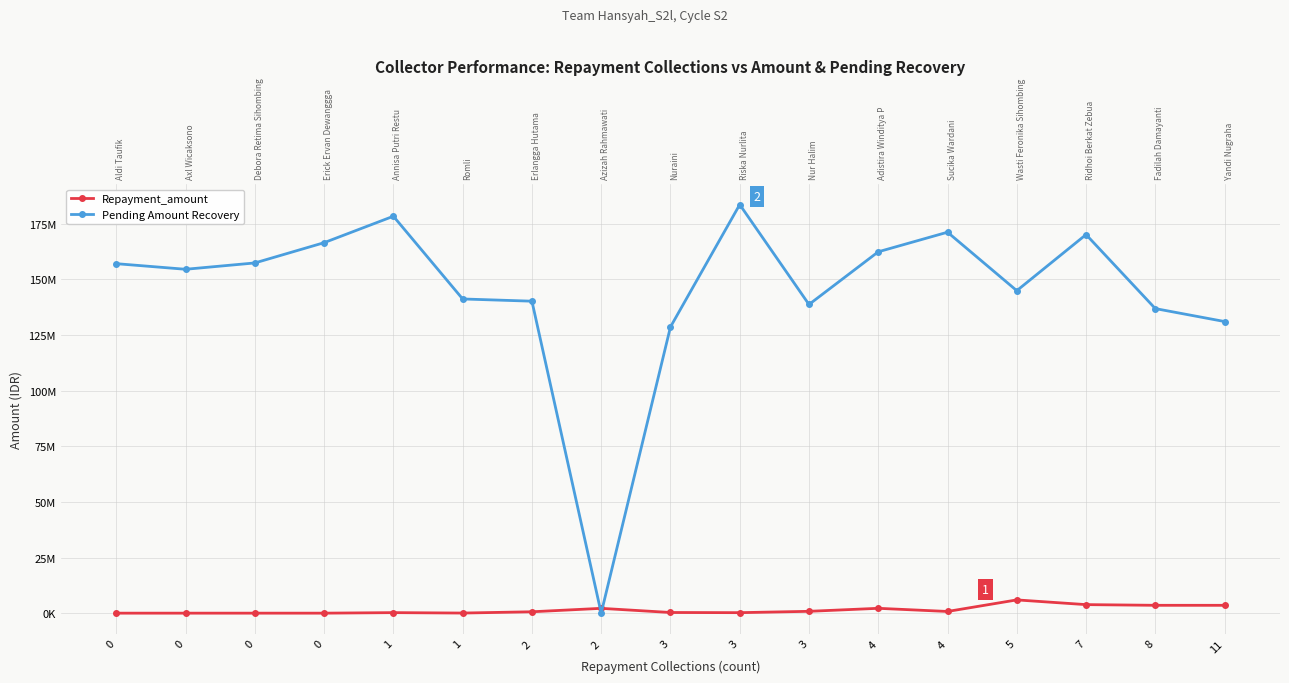

Is the value of Pending Amount Recovery at 4 greater than the value of Repayment_amount at 7?

Yes